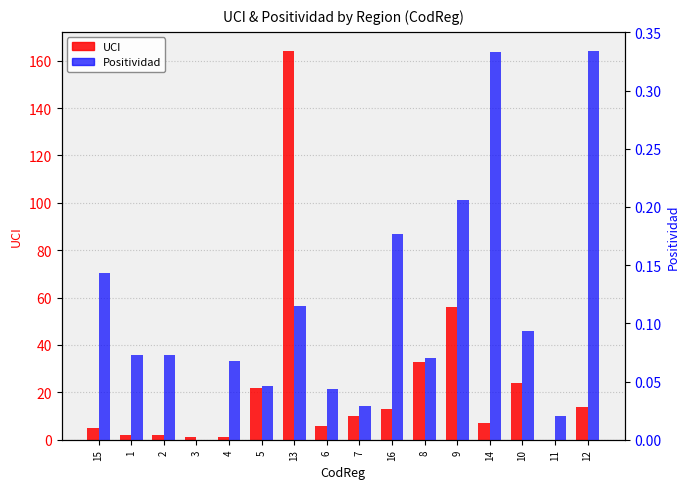

True or false: UCI has a value of 2.0 at 1.

True